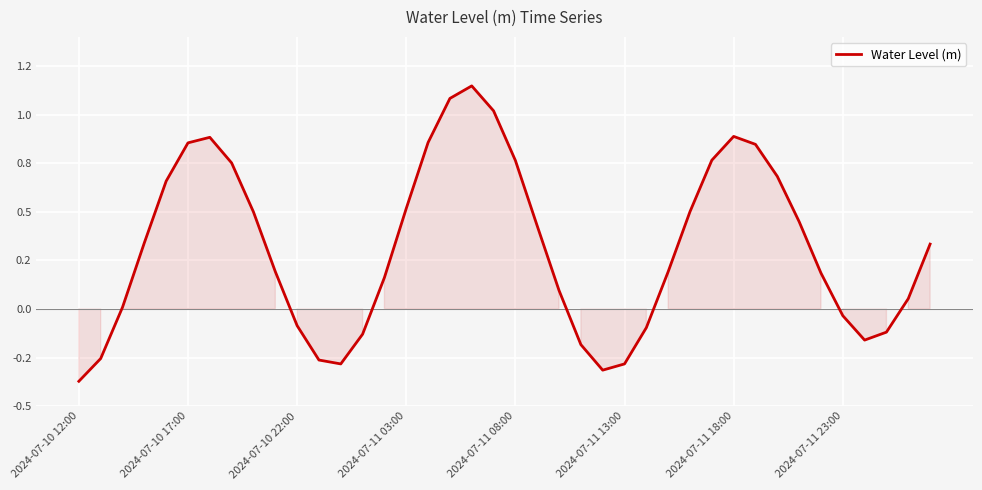

Does the chart have visible grid lines?

Yes